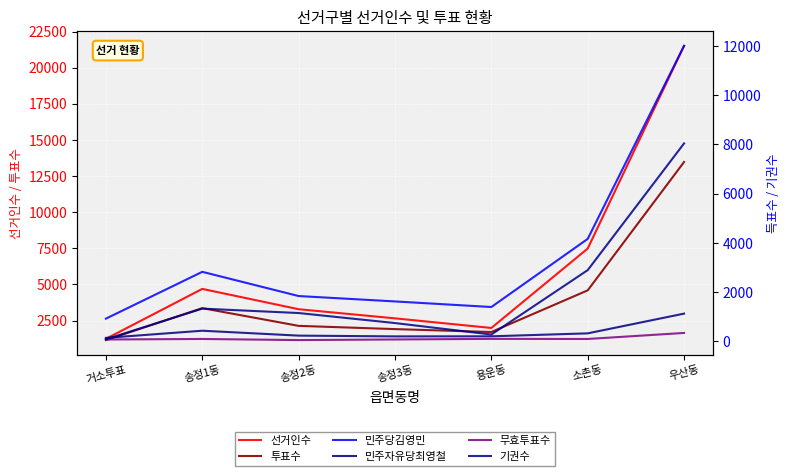

What is the greatest value displayed?

21509